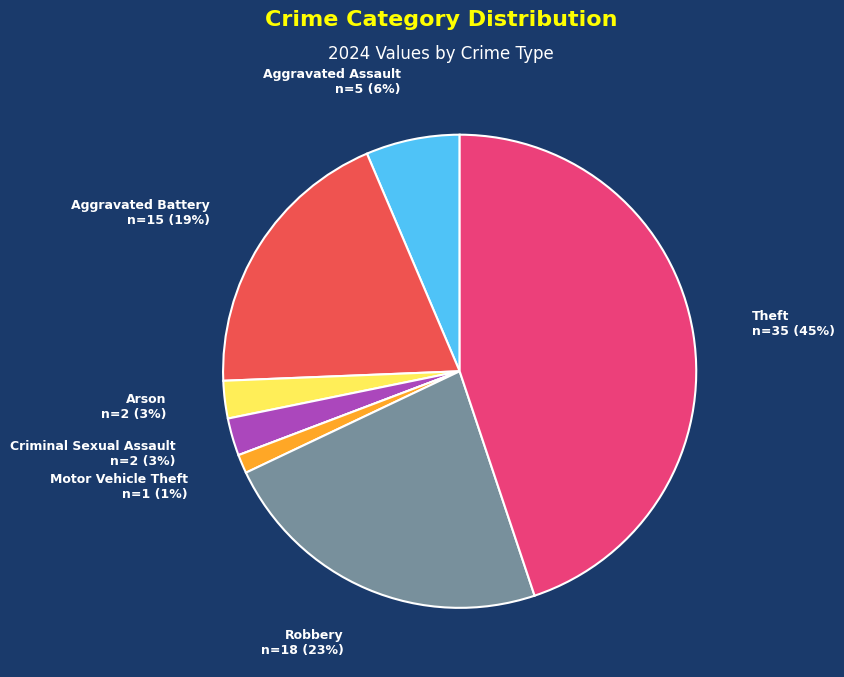

To the nearest percent, what is the average slice percentage?

12%